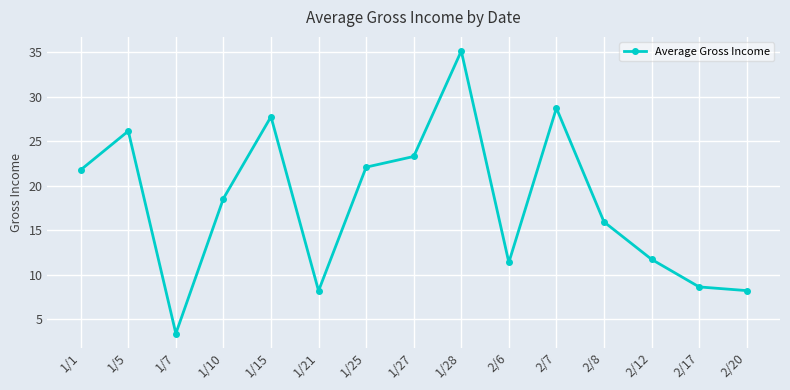

How many points are lower than both their immediate neighbors (excluding endpoints)?

3